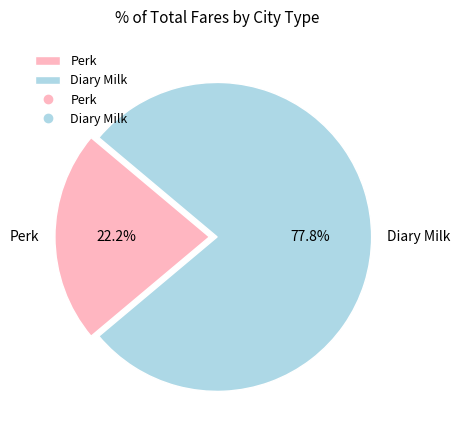

How many segments does this pie chart have?

2